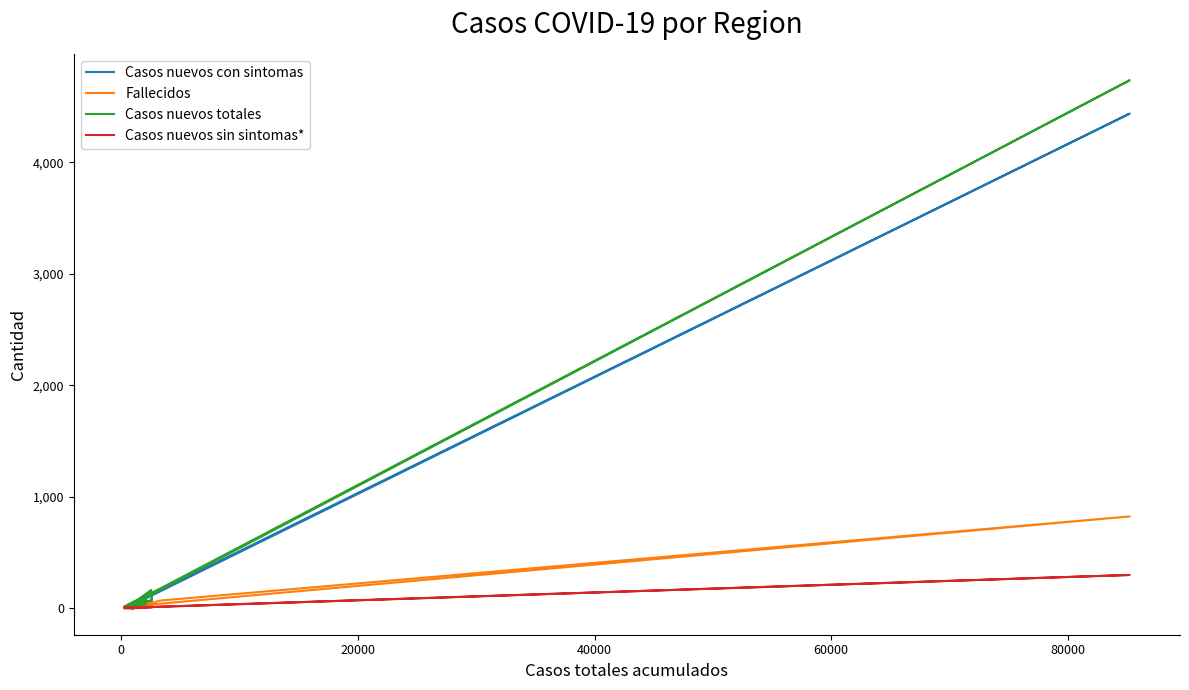

What is the total value across all series at 10?

193